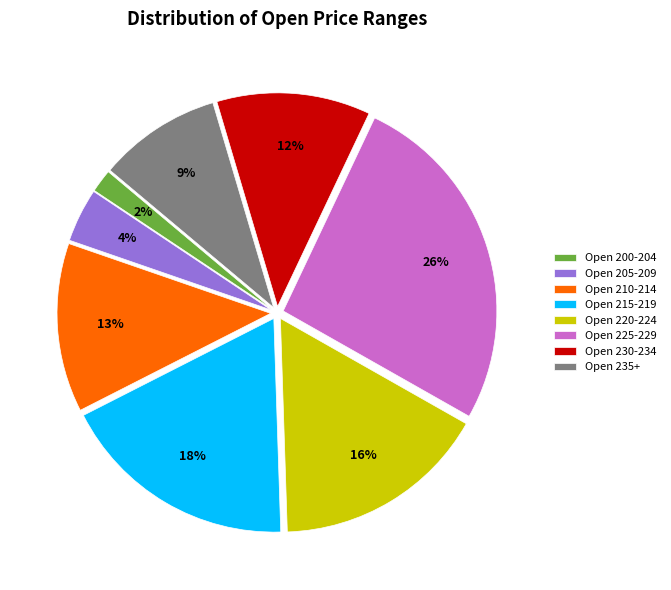

True or false: Open 205-209 accounts for 4% of the total.

True